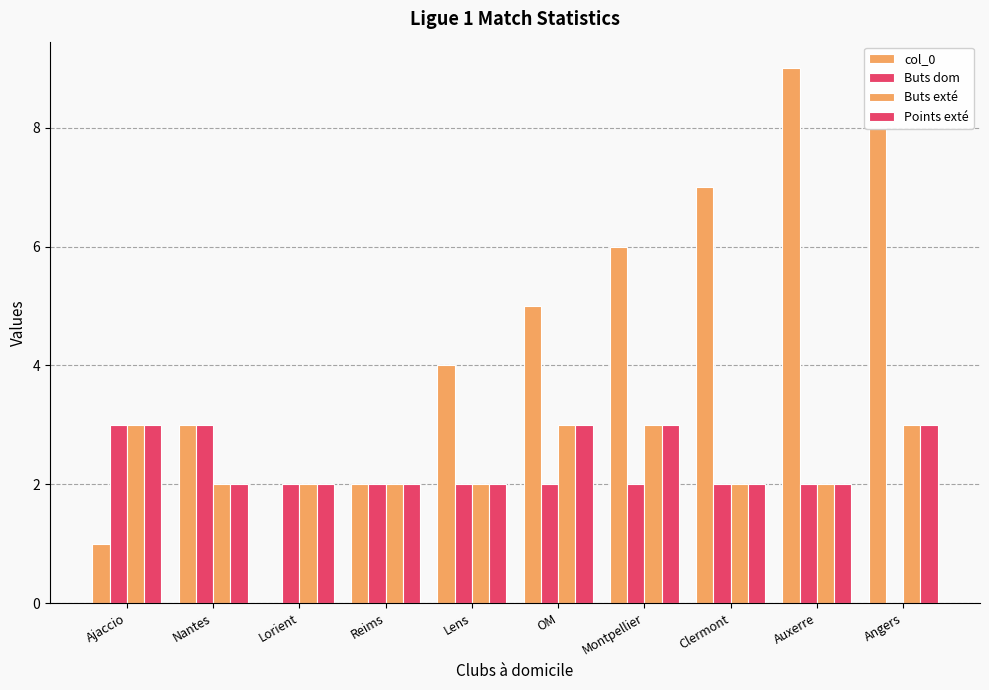

How many series are shown in this chart?

4